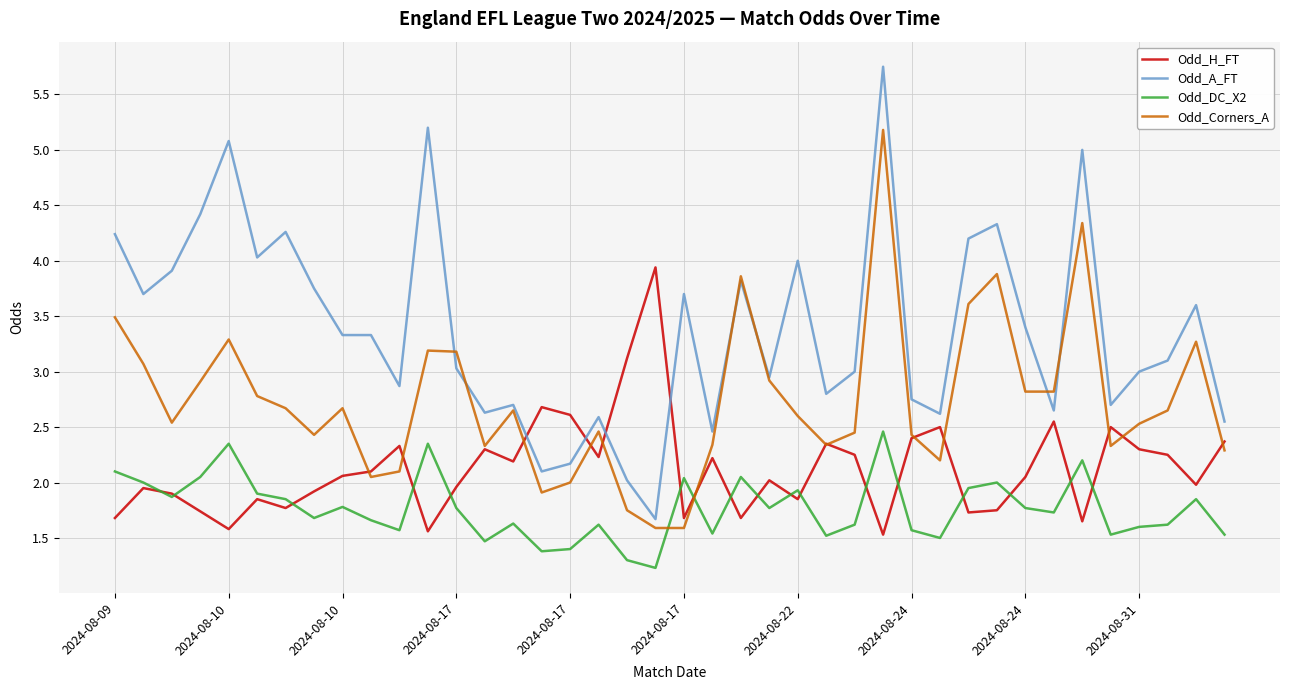

Which series has the widest spread of values?

Odd_A_FT